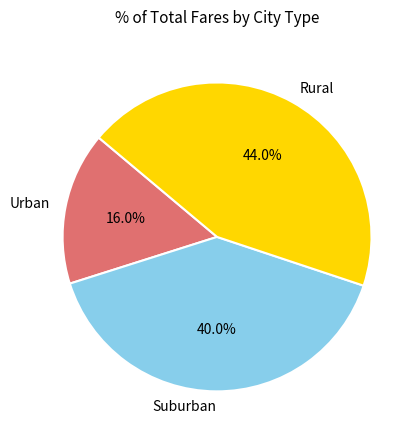

Count the number of slices in the pie.

3